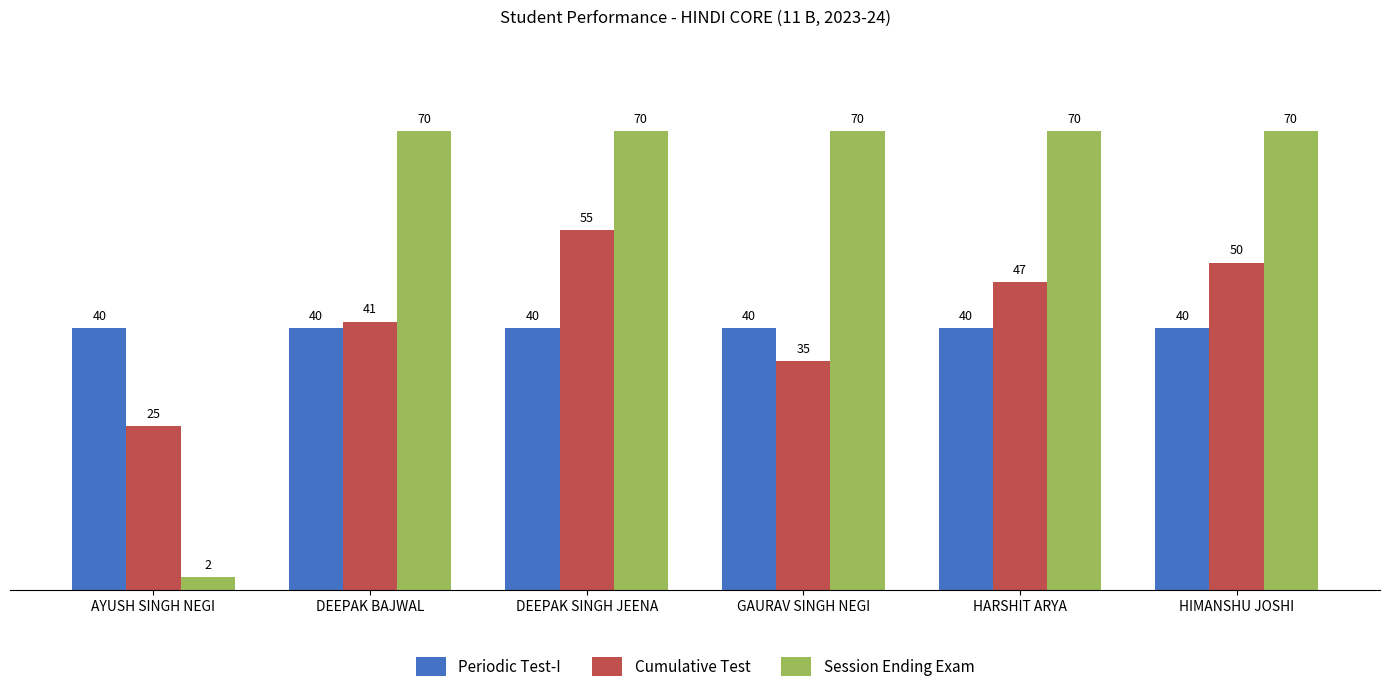

What position from the left is HARSHIT ARYA?

5